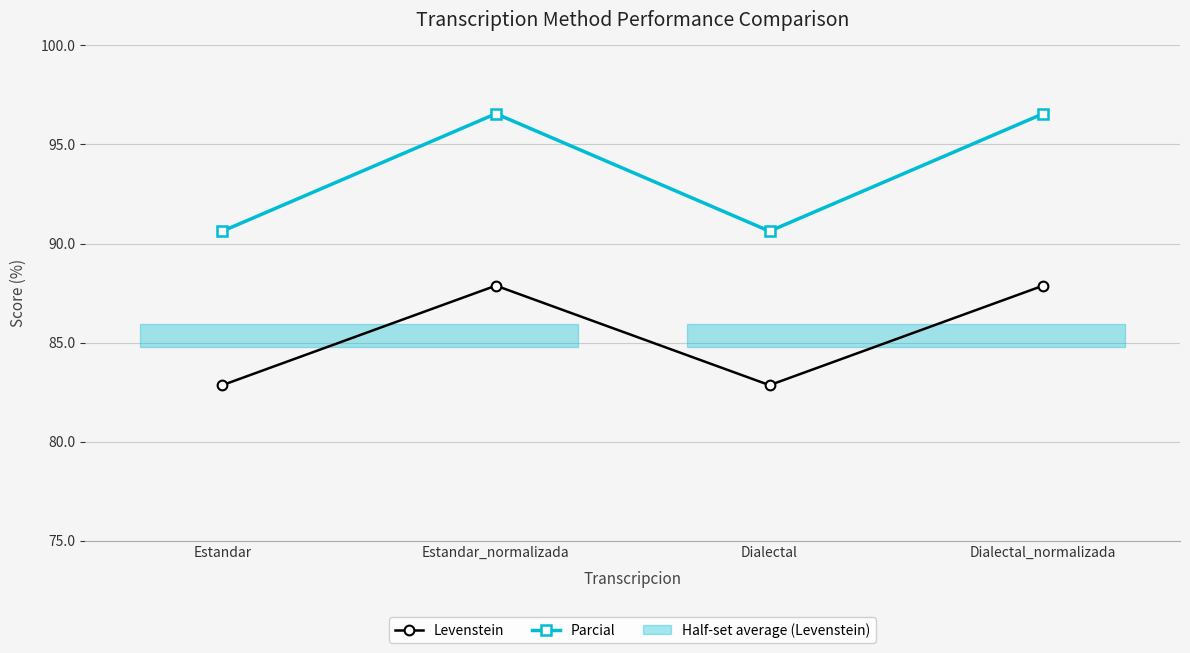

At which category is the sum across all series the highest?

Estandar_normalizada